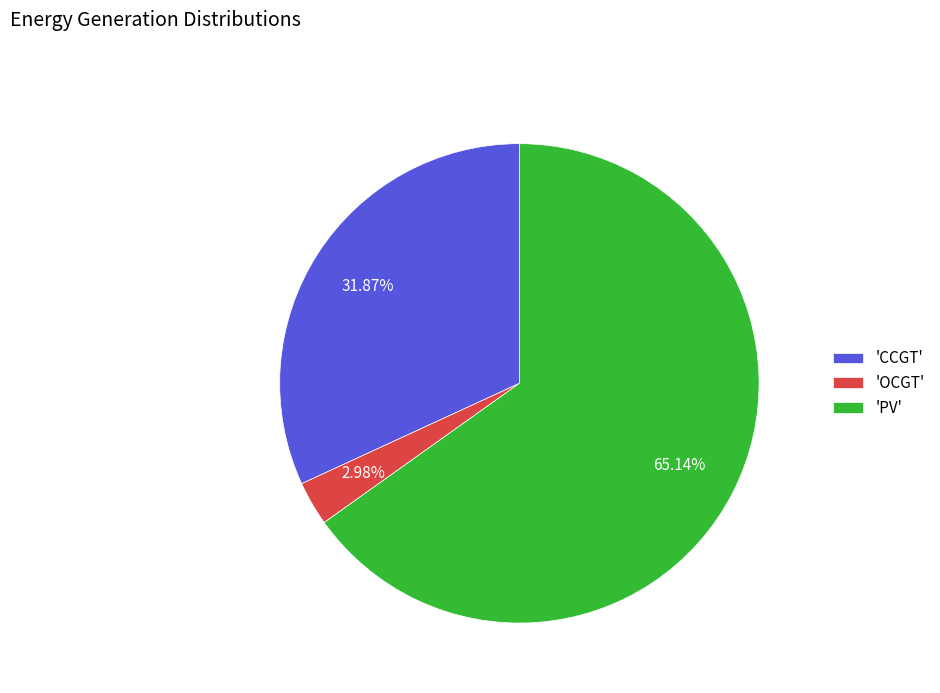

What is the ratio of the value at 'CCGT' to the value at 'OCGT'?

10.7